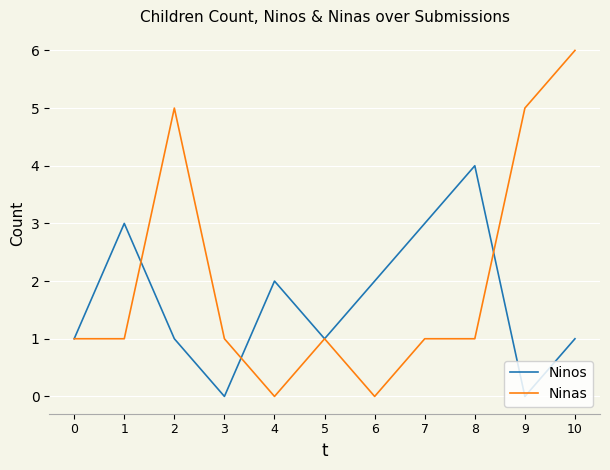

At which label does Ninas reach its peak?

10